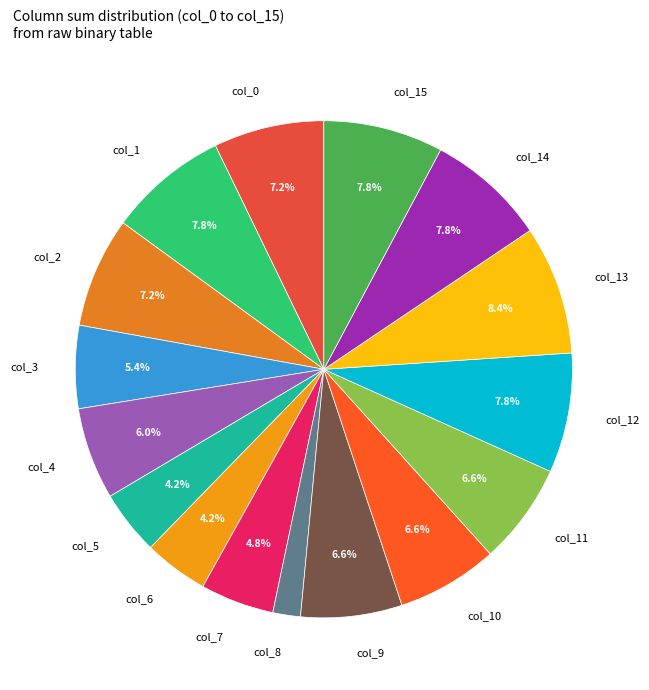

Which slice is the largest?

col_13